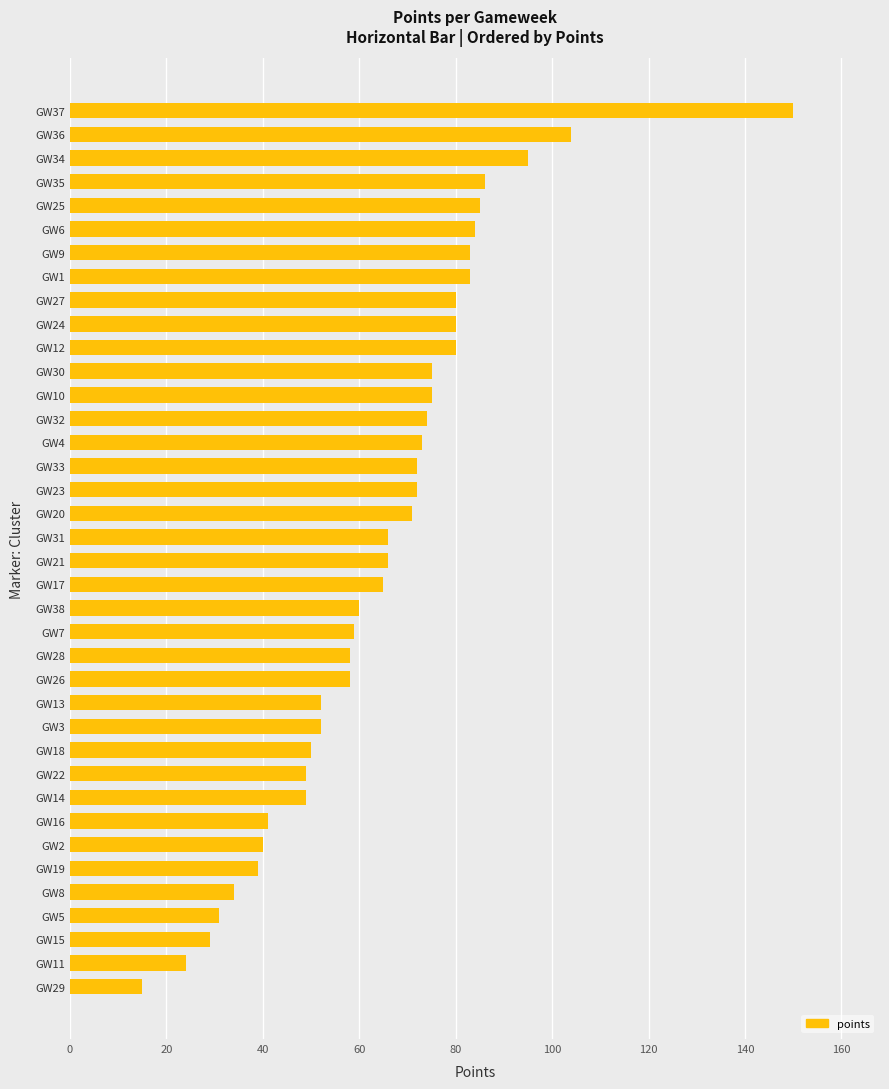

What is the greatest value displayed?

150